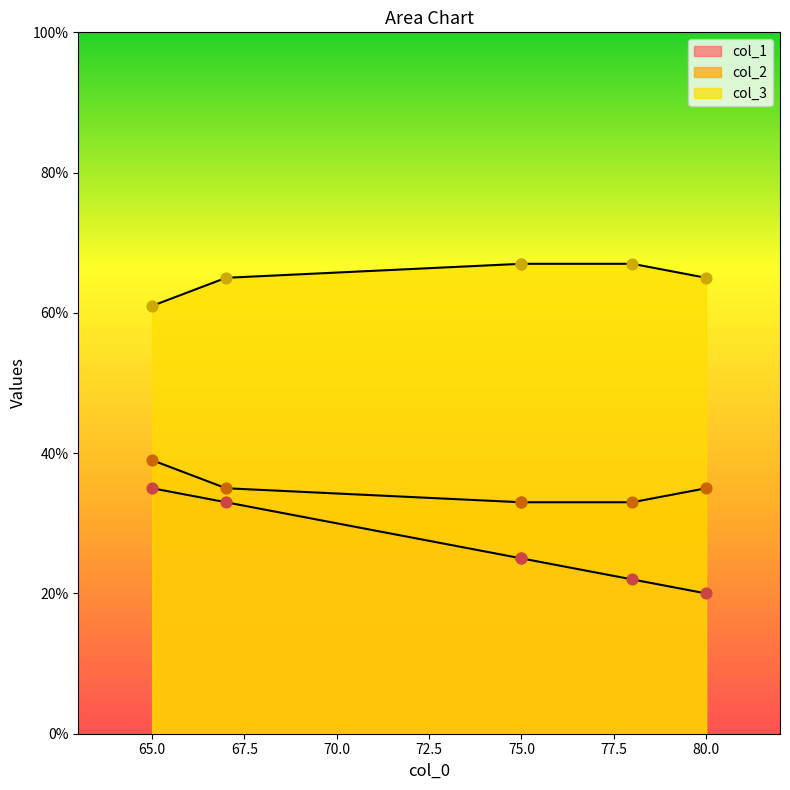

Which series contains the lowest Y value?

col_1